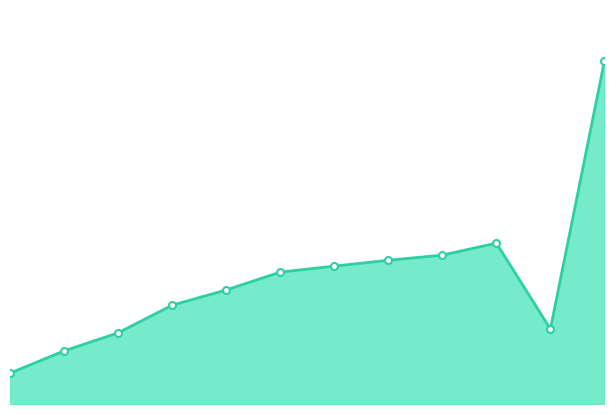

Does the chart have visible grid lines?

No